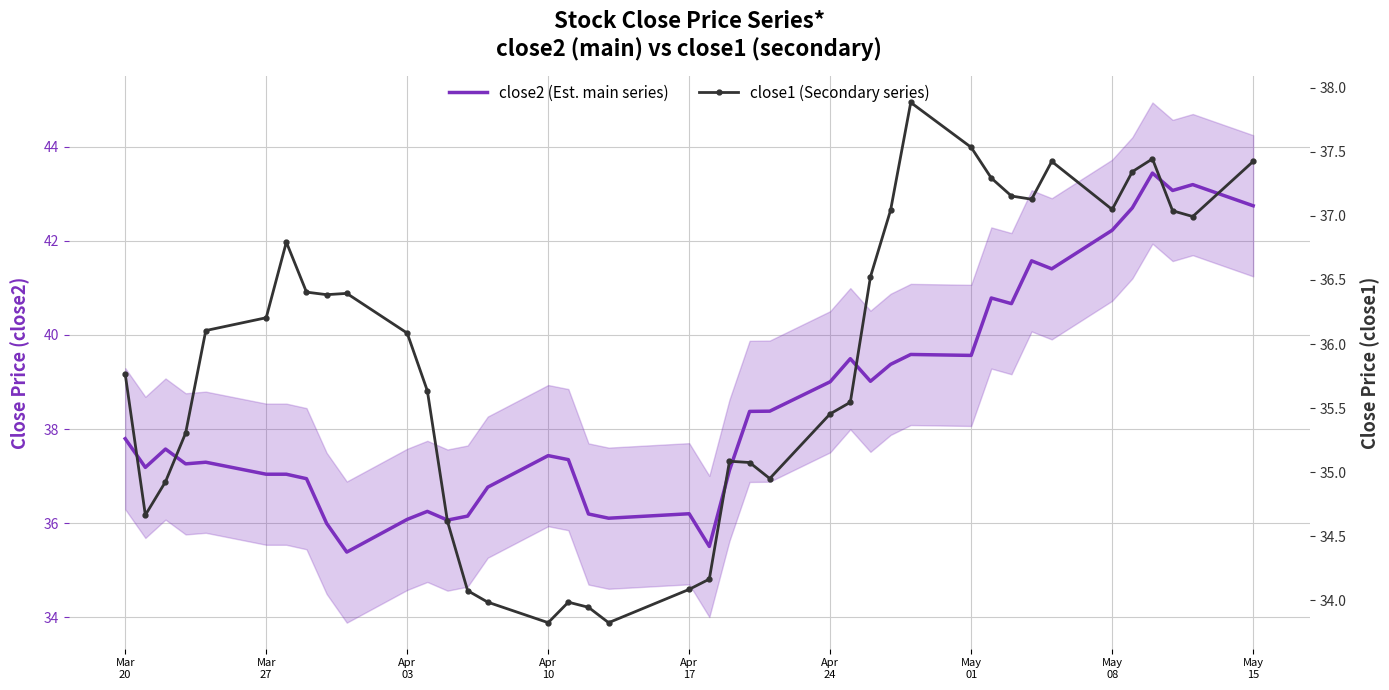

Reading left to right, what are all the values shown in this chart?

close2 (Est. main series): 37.8	37.2	37.6	37.3	37.3	37.0	37.0	36.9	36.0	35.4	36.1	36.2	36.1	36.1	36.8	37.4	37.4	36.2	36.1	36.2	35.5	37.1	38.4	38.4	39.0	39.5	39.0	39.4	39.6	39.6	40.8	40.7	41.6	41.4	42.2	42.7	43.4	43.1	43.2	42.7
close1 (Secondary series): 35.8	34.7	34.9	35.3	36.1	36.2	36.8	36.4	36.4	36.4	36.1	35.6	34.6	34.1	34.0	33.8	34.0	33.9	33.8	34.1	34.2	35.1	35.1	35.0	35.5	35.5	36.5	37.0	37.9	37.5	37.3	37.2	37.1	37.4	37.0	37.3	37.4	37.0	37.0	37.4